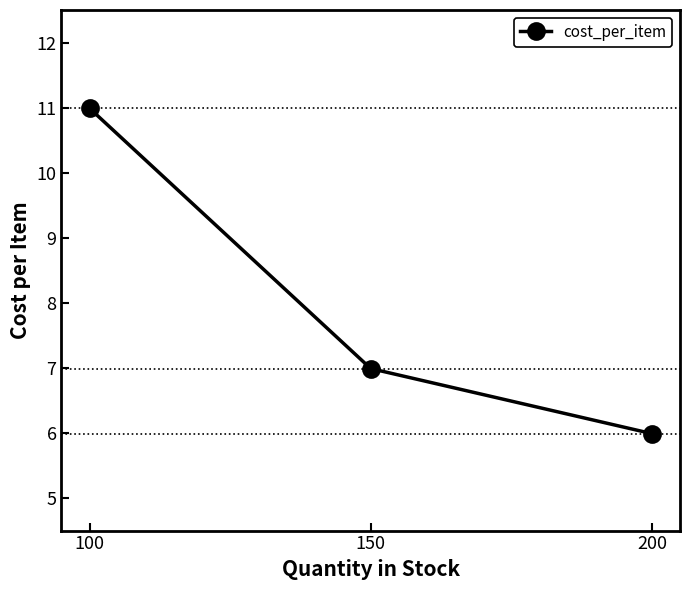

Rank the categories by value from lowest to highest.

200, 150, 100